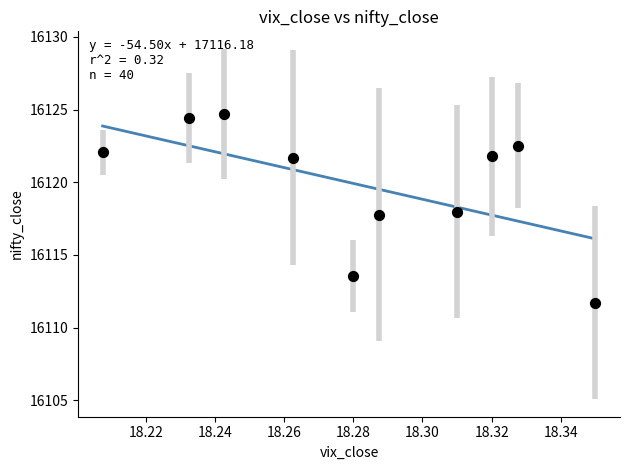

What is the range of Y values (max minus min)?

13.0